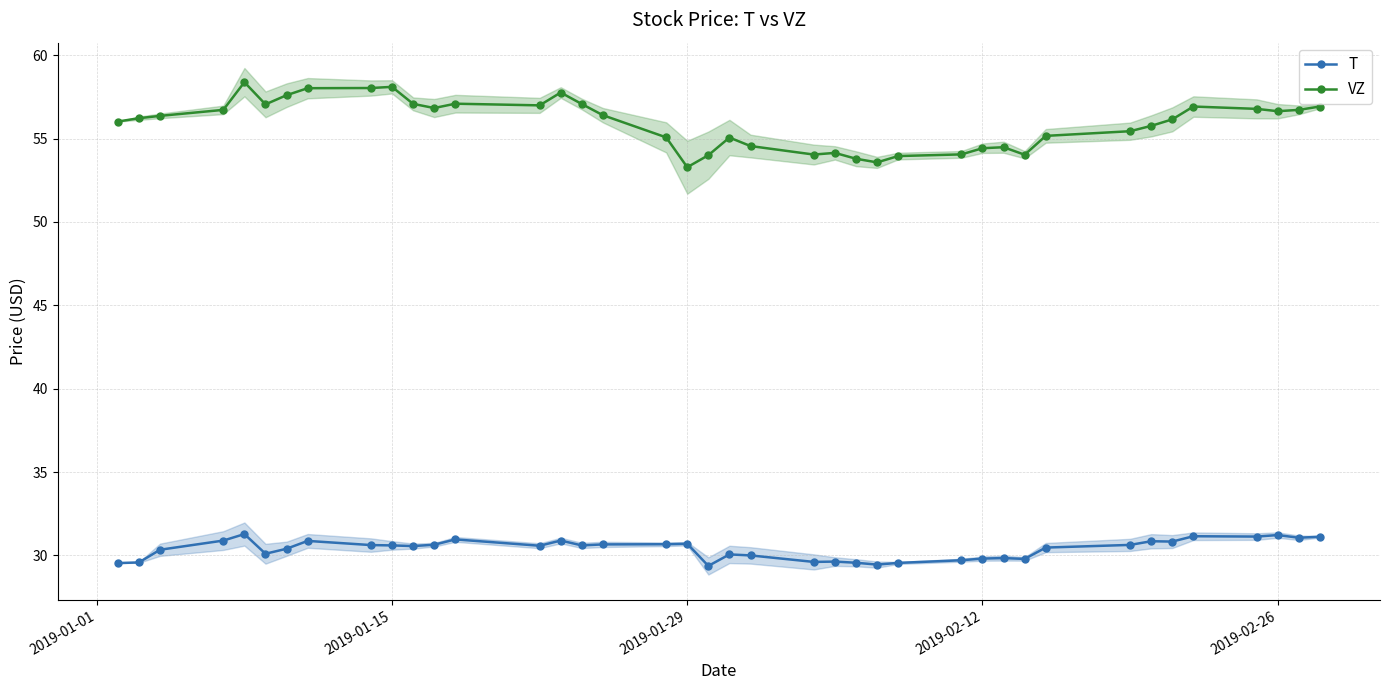

True or false: T and VZ cross at least once.

False